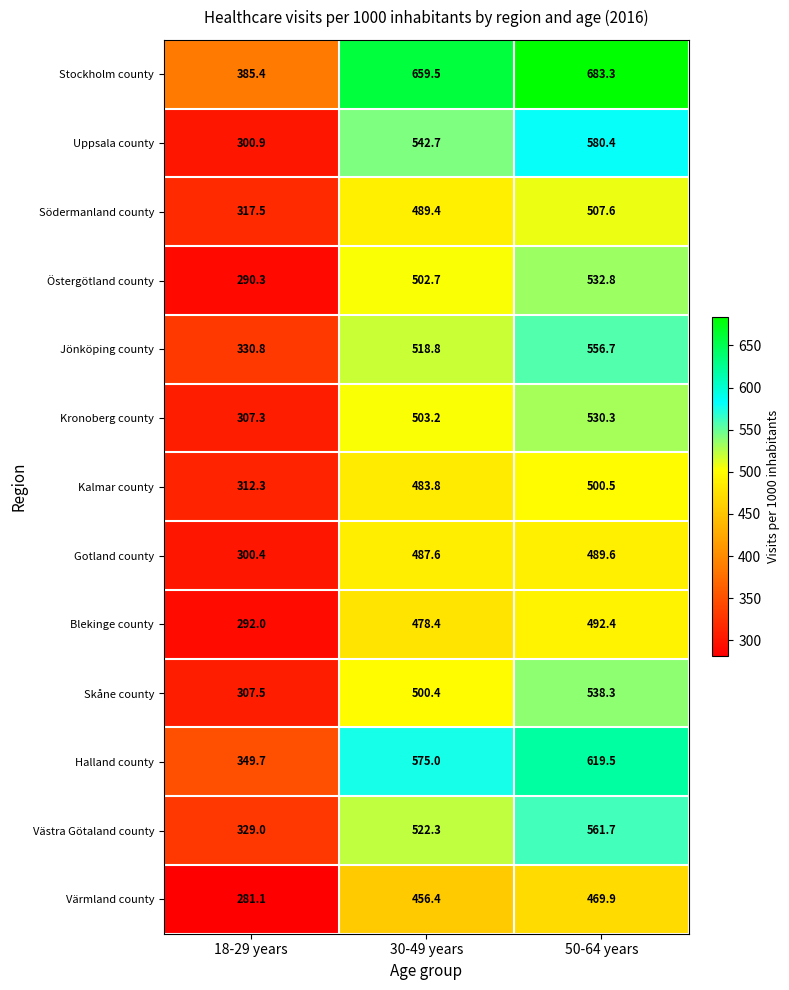

At which label does Östergötland county reach its minimum?

18-29 years